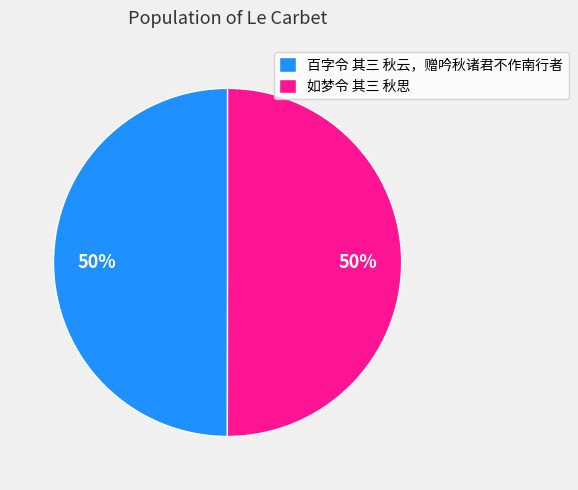

Is it true that 百字令 其三 秋云，赠吟秋诸君不作南行者 is 61% of the pie?

False